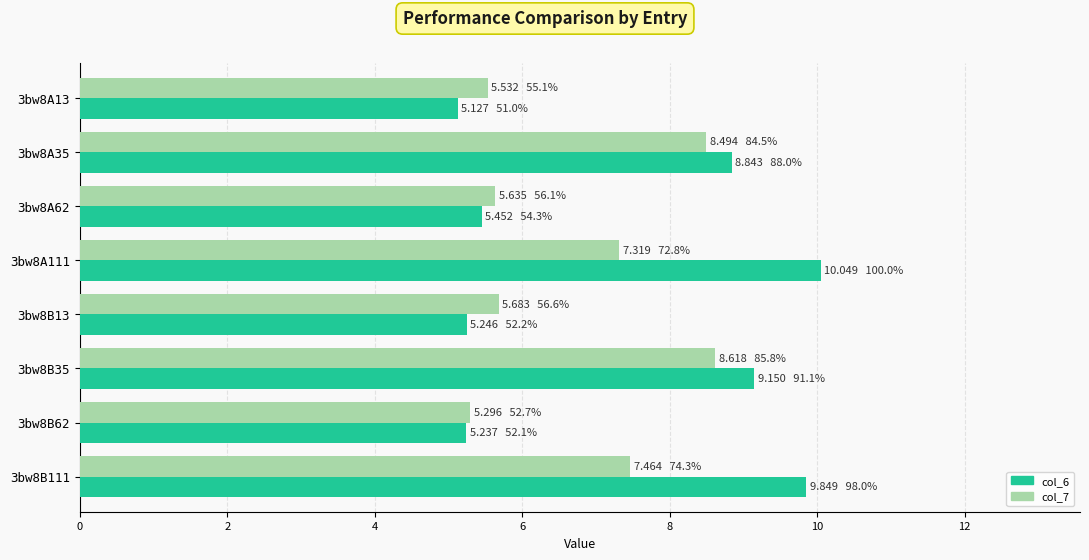

How many values in the col_6 series are below 8?

4